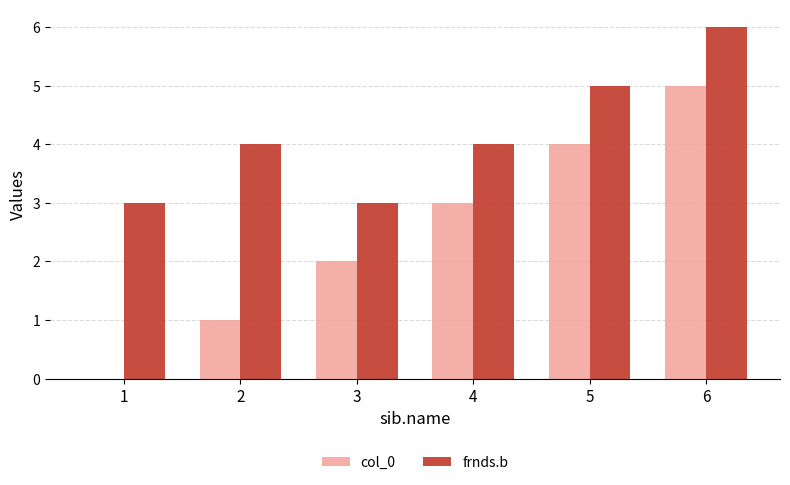

True or false: frnds.b has a value of 5 at 5.

True